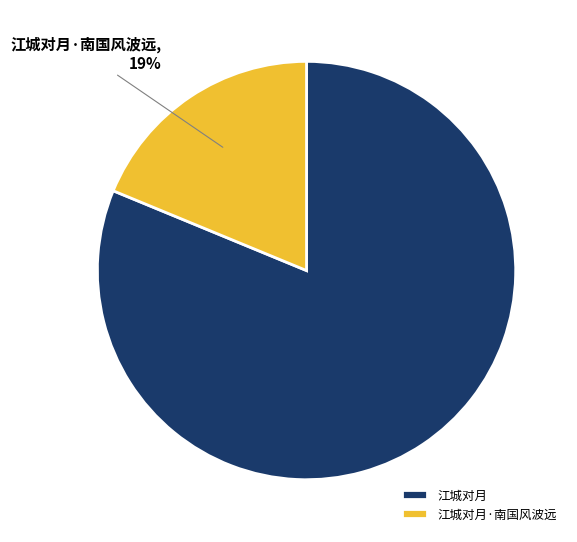

Is the sum of 江城对月 and 江城对月·南国风波远 greater than half?

Yes